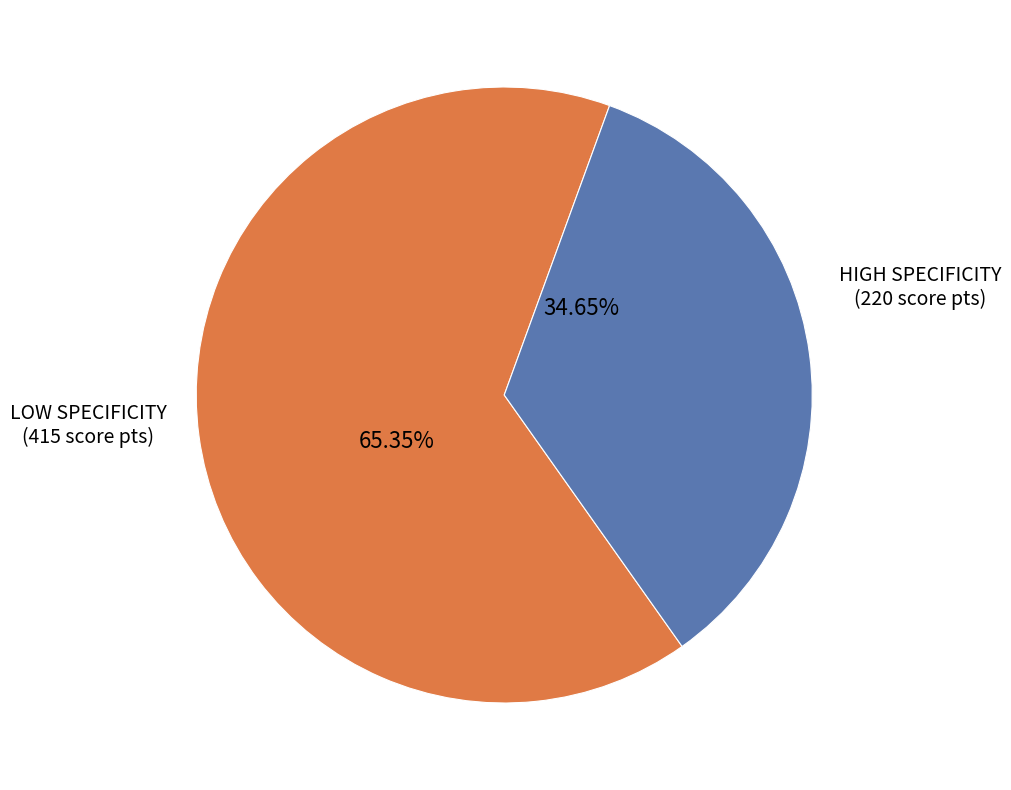

Approximately how many times larger is the value at HIGH SPECIFICITY compared to LOW SPECIFICITY?

0.5